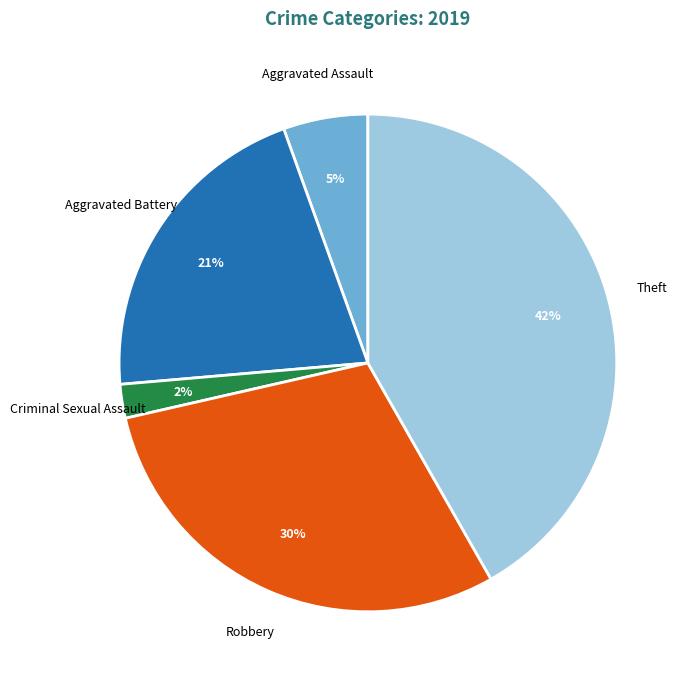

Which category has the biggest portion of the pie?

Theft